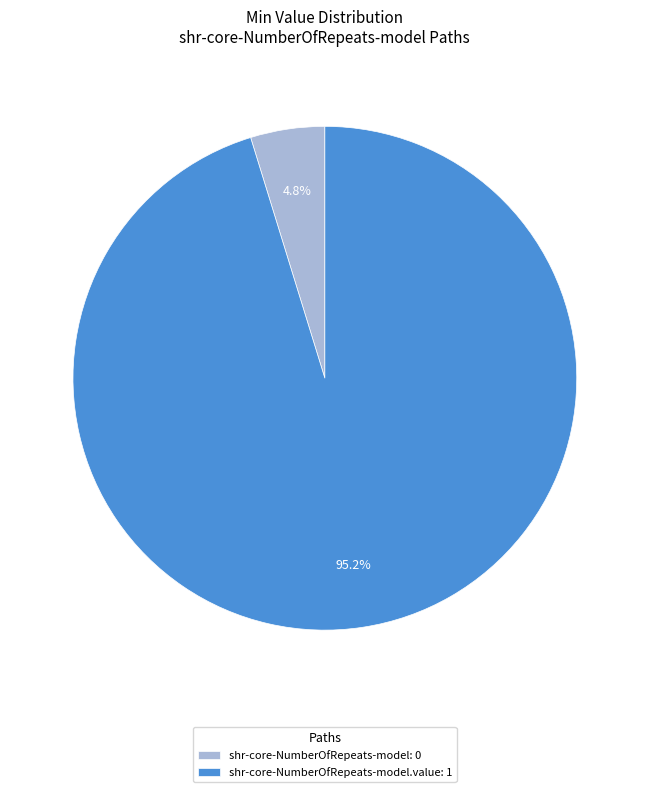

Rank the categories by value from lowest to highest.

shr-core-NumberOfRepeats-model: 0, shr-core-NumberOfRepeats-model.value: 1